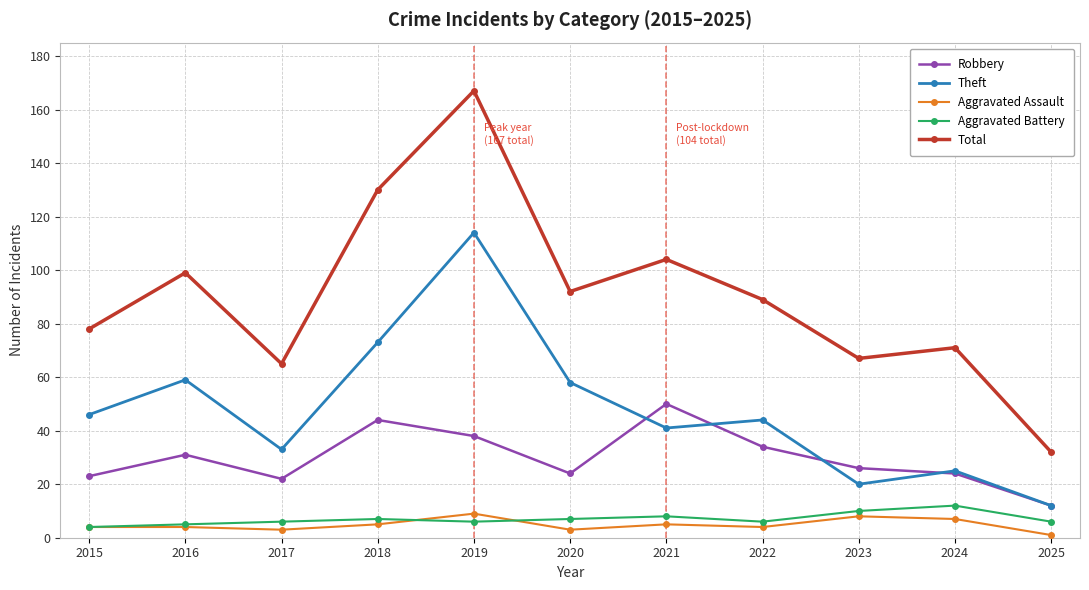

What is the average value of the Total series?

90